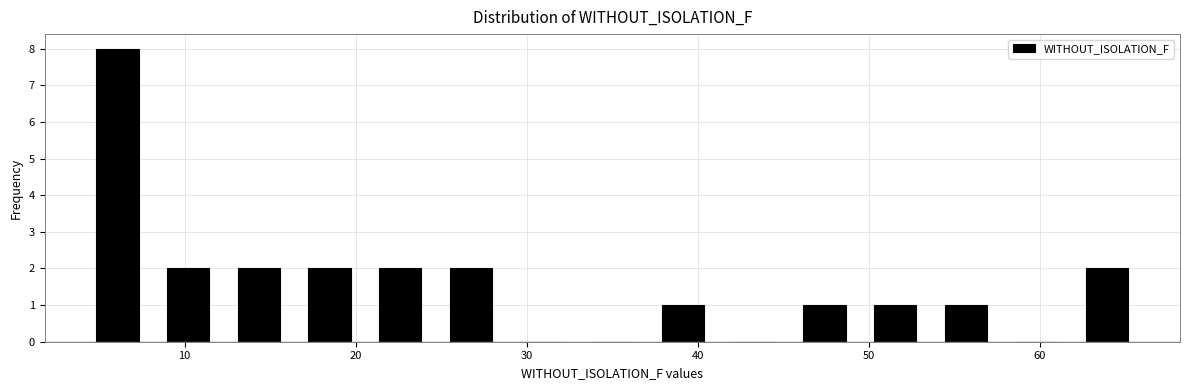

Reading left to right, transcribe this chart: for each bar, give the range it covers on the x-axis and its height. Neither the bar edges nor the heights are printed on the chart, so give them approximately, as read against the axes.

4 to 8: 8
8 to 12: 2
12 to 16: 2
16 to 21: 2
21 to 25: 2
25 to 29: 2
29 to 33: 0
33 to 37: 0
37 to 41: 1
41 to 45: 0
45 to 49: 1
49 to 54: 1
54 to 58: 1
58 to 62: 0
62 to 66: 2